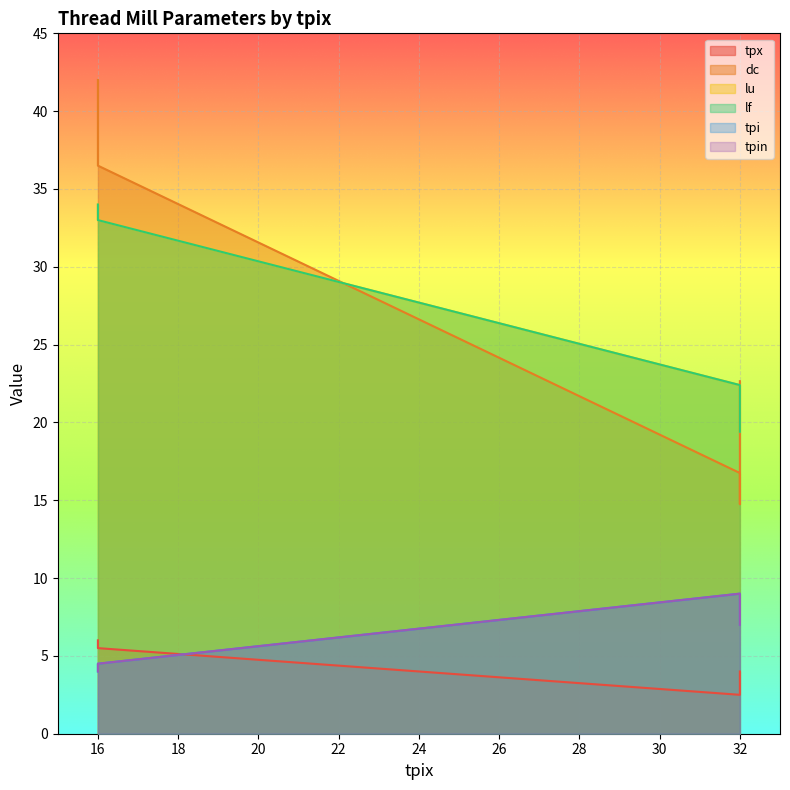

How many lines are shown in the chart?

6